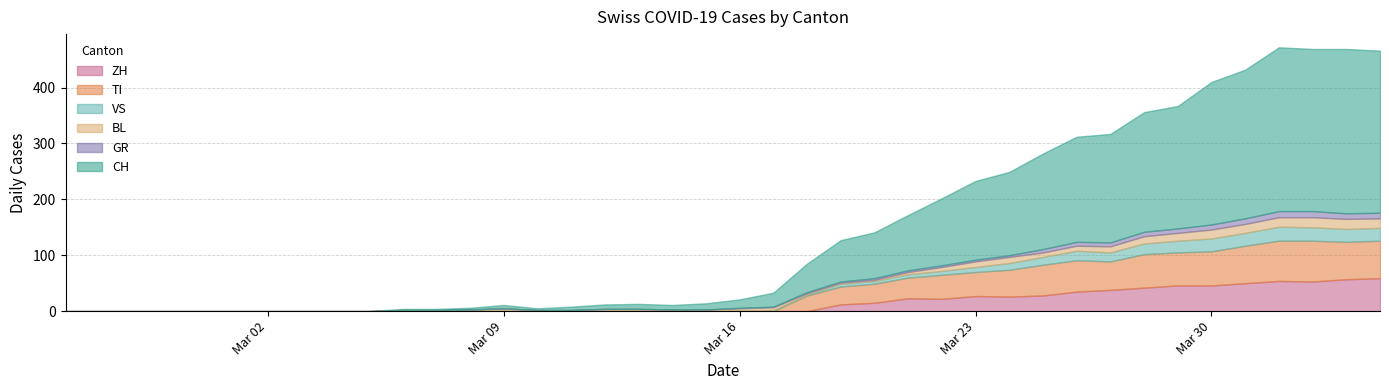

How many interior local peaks does the ZH series have?

3